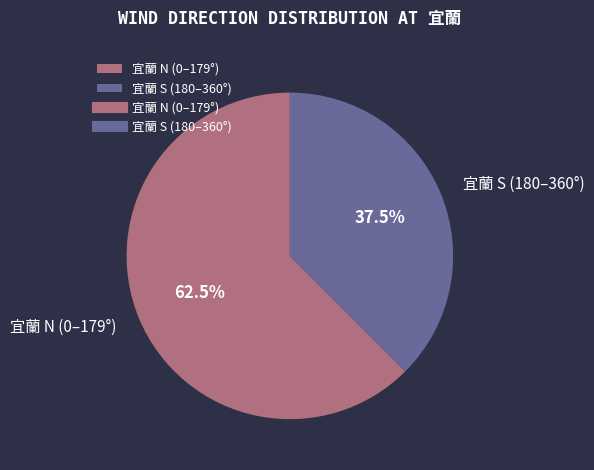

Is there any slice that represents more than half of the pie?

Yes